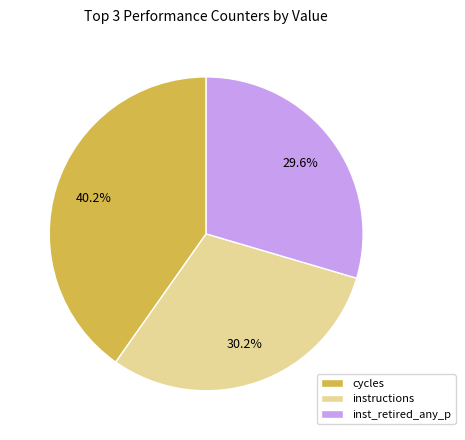

How many slices are in this pie chart?

3